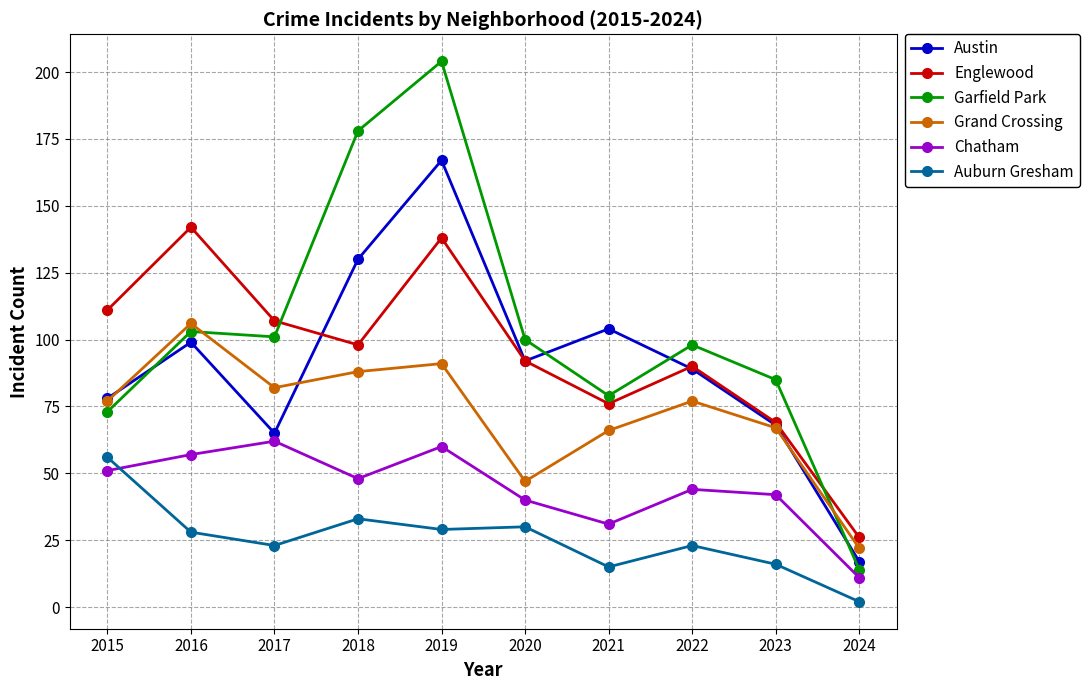

Which series changed the most between 2022 and 2024?

Garfield Park